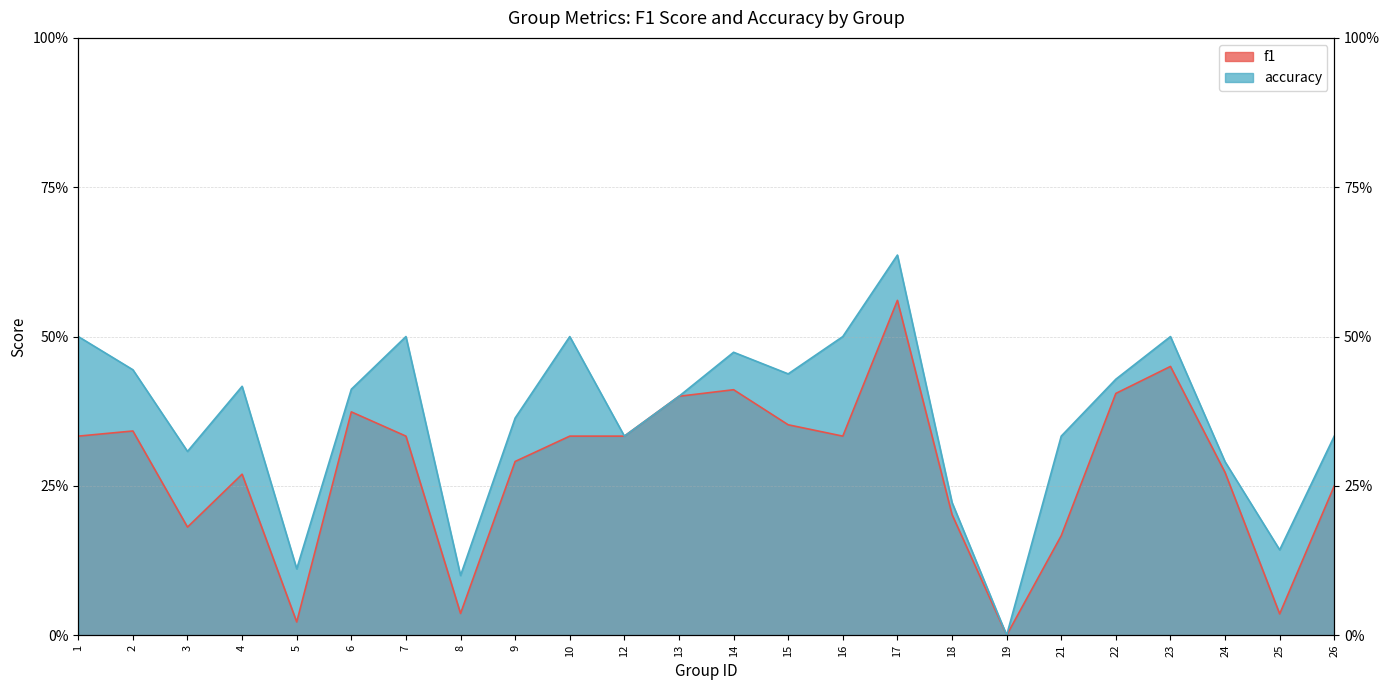

At how many categories does at least one series exceed 0?

23